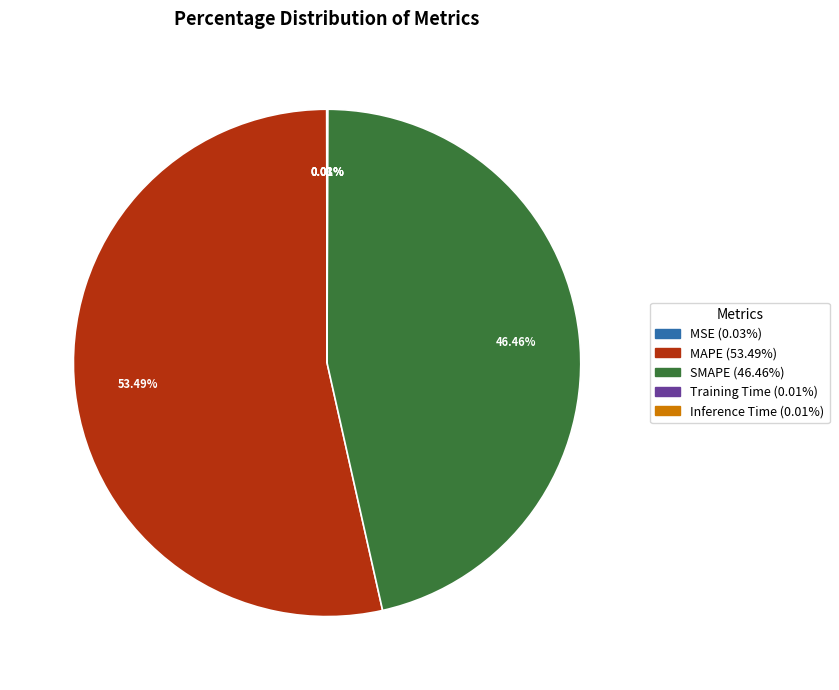

What is the largest slice in the pie chart?

MAPE